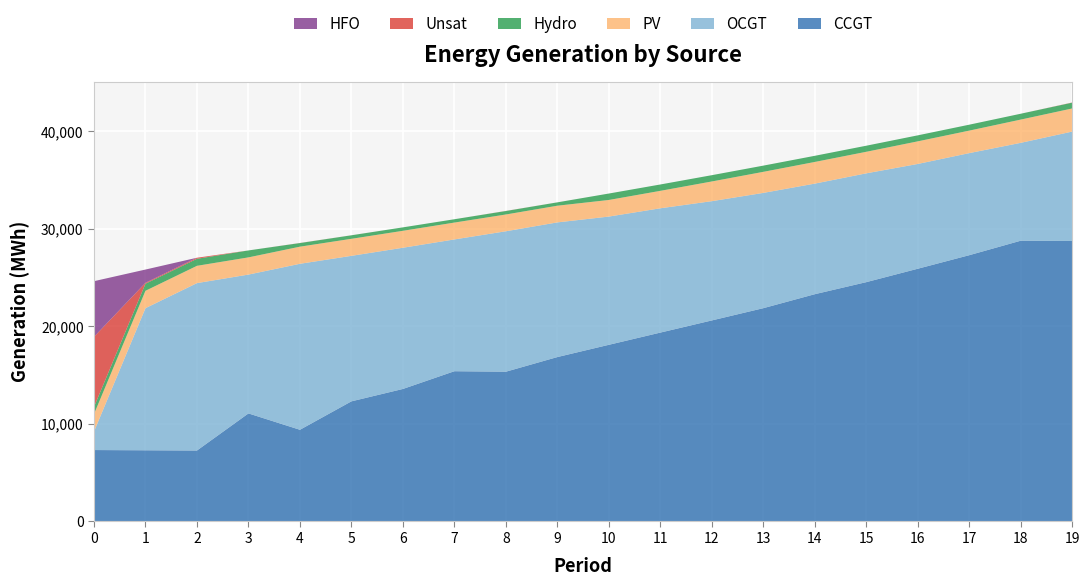

Reading left to right, what are all the values shown in this chart?

CCGT: 7323	7299	7274	11078	9401	12316	13586	15405	15355	16857	18113	19365	20613	21869	23302	24538	25912	27301	28786	28759
OCGT: 1891	14570	17164	14234	17017	14917	14477	13511	14399	13806	13147	12744	12226	11818	11337	11155	10742	10465	10034	11216
PV: 1791	1782	1773	1764	1756	1747	1738	1729	1720	1711	1702	1789	2020	2159	2221	2209	2319	2307	2384	2371
Hydro: 734	726	719	712	370	360	353	341	355	343	660	652	645	637	630	623	615	608	600	593
Unsat: 7192	92	110	0	10	4	0	0	11	2	0	0	0	0	0	0	0	0	0	19
HFO: 5705	1359	0	0	0	0	0	0	0	0	0	0	0	0	0	0	0	0	0	0